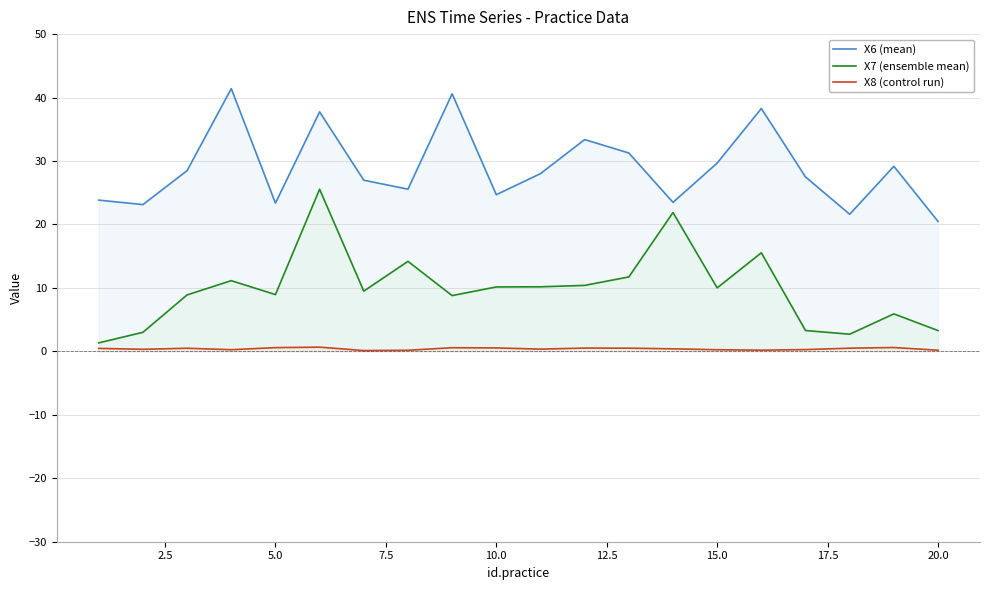

Rank the series by their maximum value, from highest to lowest.

X6 (mean), X7 (ensemble mean), X8 (control run)